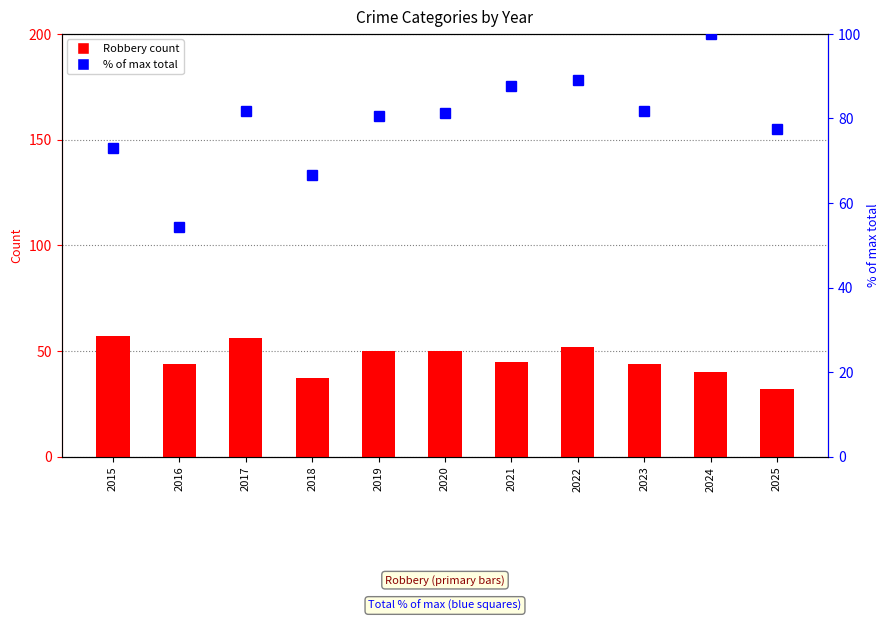

At how many categories does at least one series exceed 79?

7